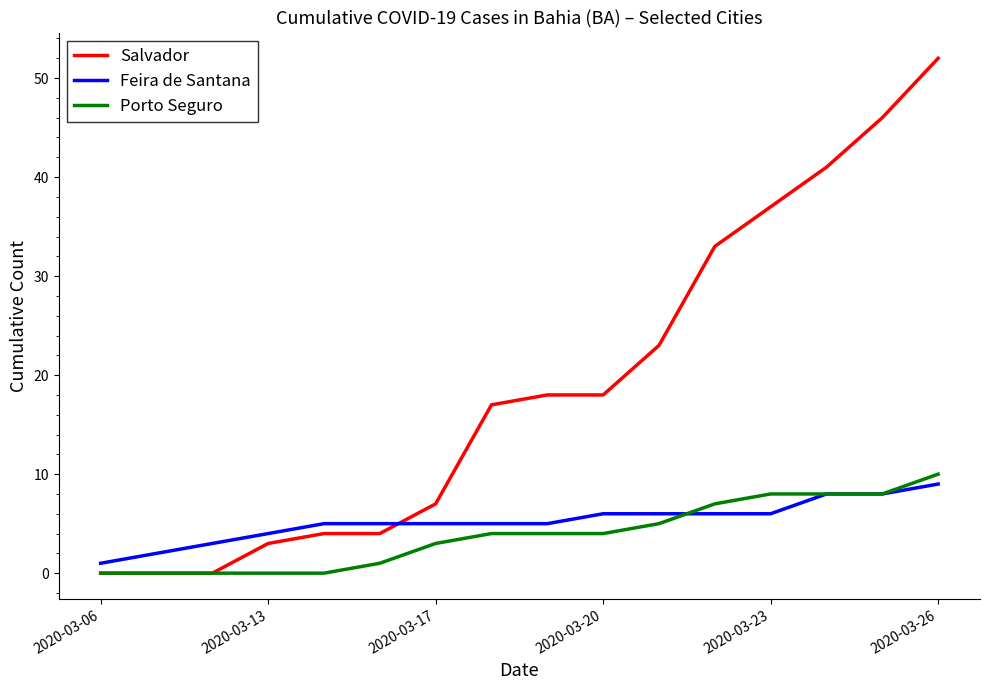

Which series has the widest spread of values?

Salvador